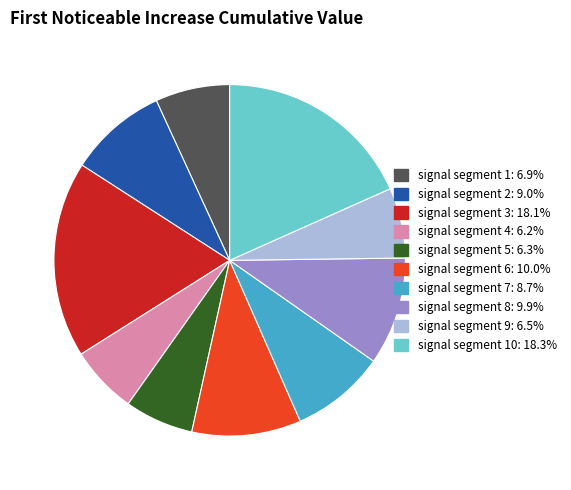

Is there any slice that represents more than half of the pie?

No